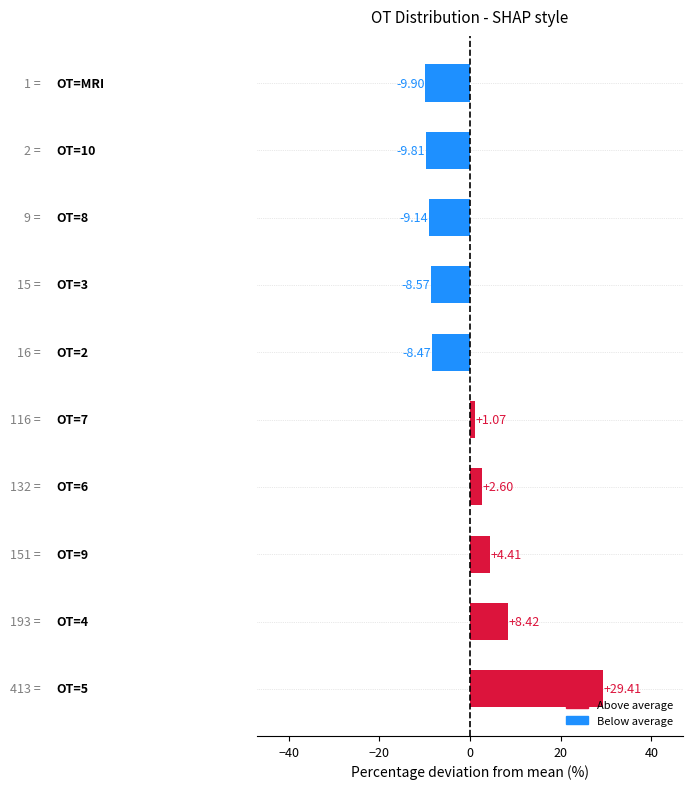

What is the difference between the second highest and second lowest values?

18.2